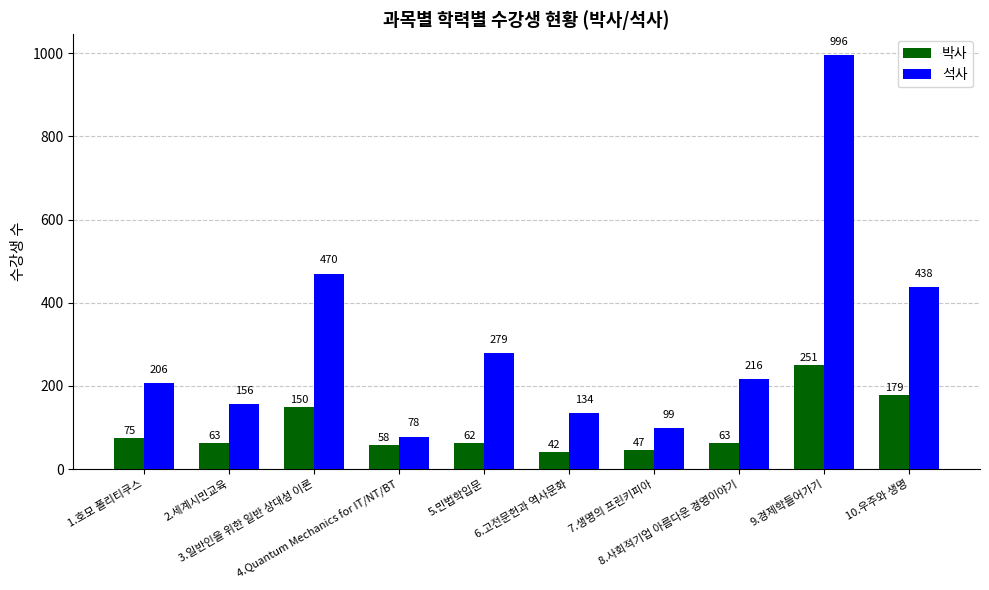

How many groups of bars are there?

10